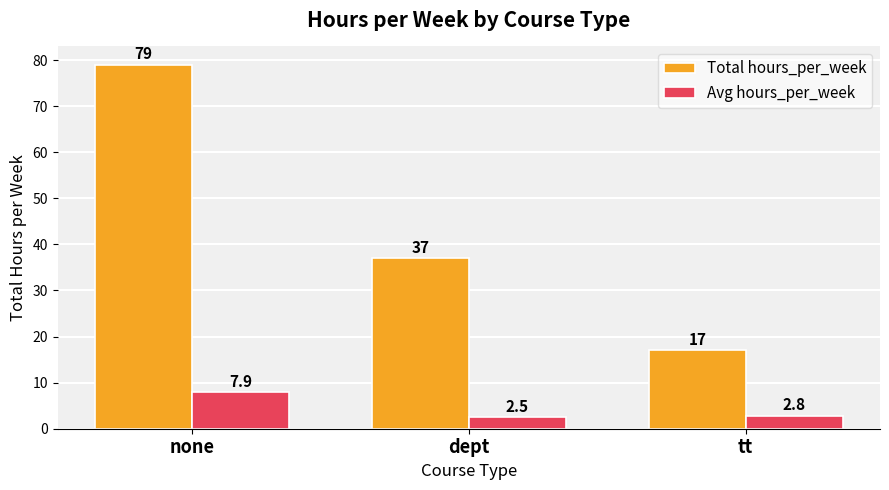

What is the sum of all Avg hours_per_week values?

13.2